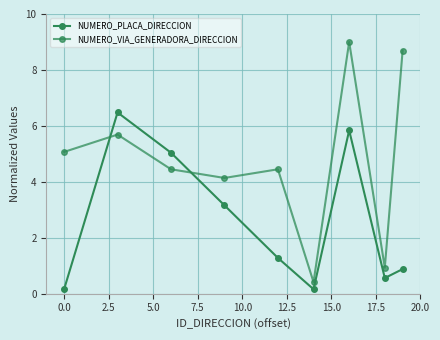

How many lines are shown in the chart?

2